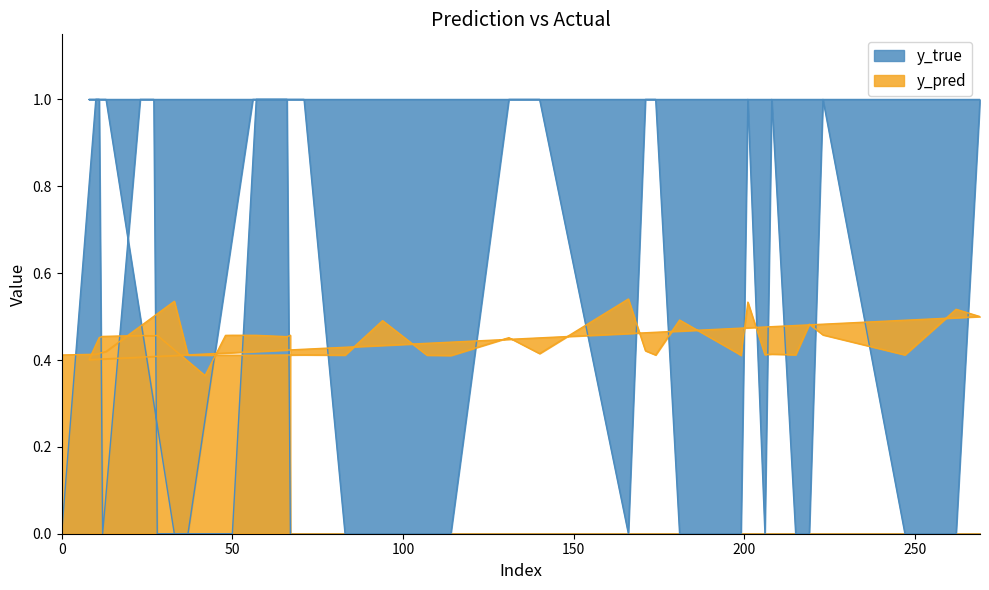

At how many categories does at least one series exceed 0?

40